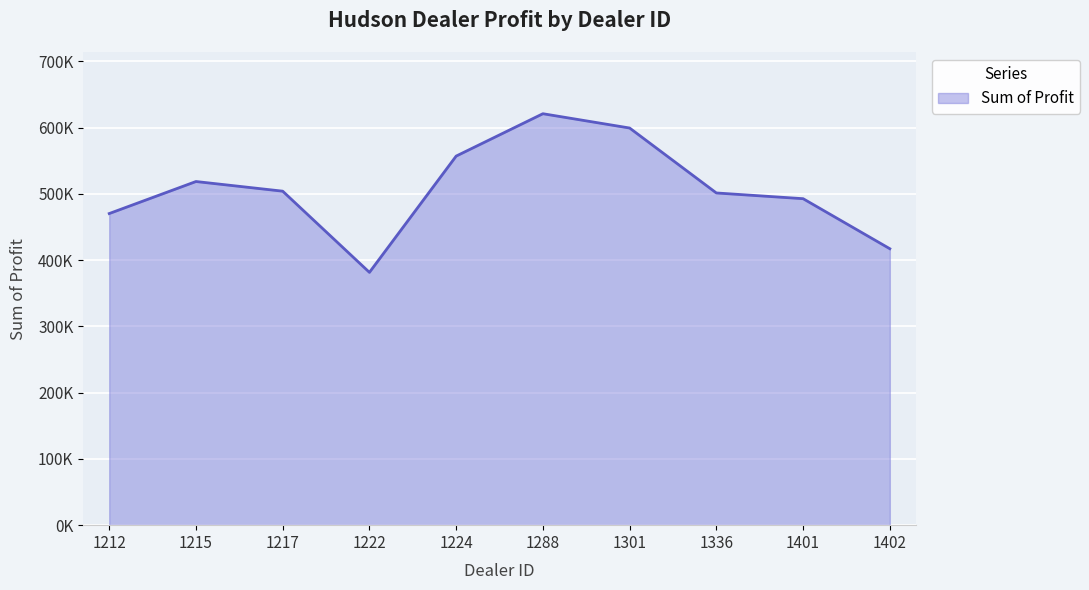

Reading left to right, extract all data points from this chart.

470435.0	518798.8	504217.2	381657.0	557190.0	621153.0	599561.8	501524.0	492880.0	417345.0